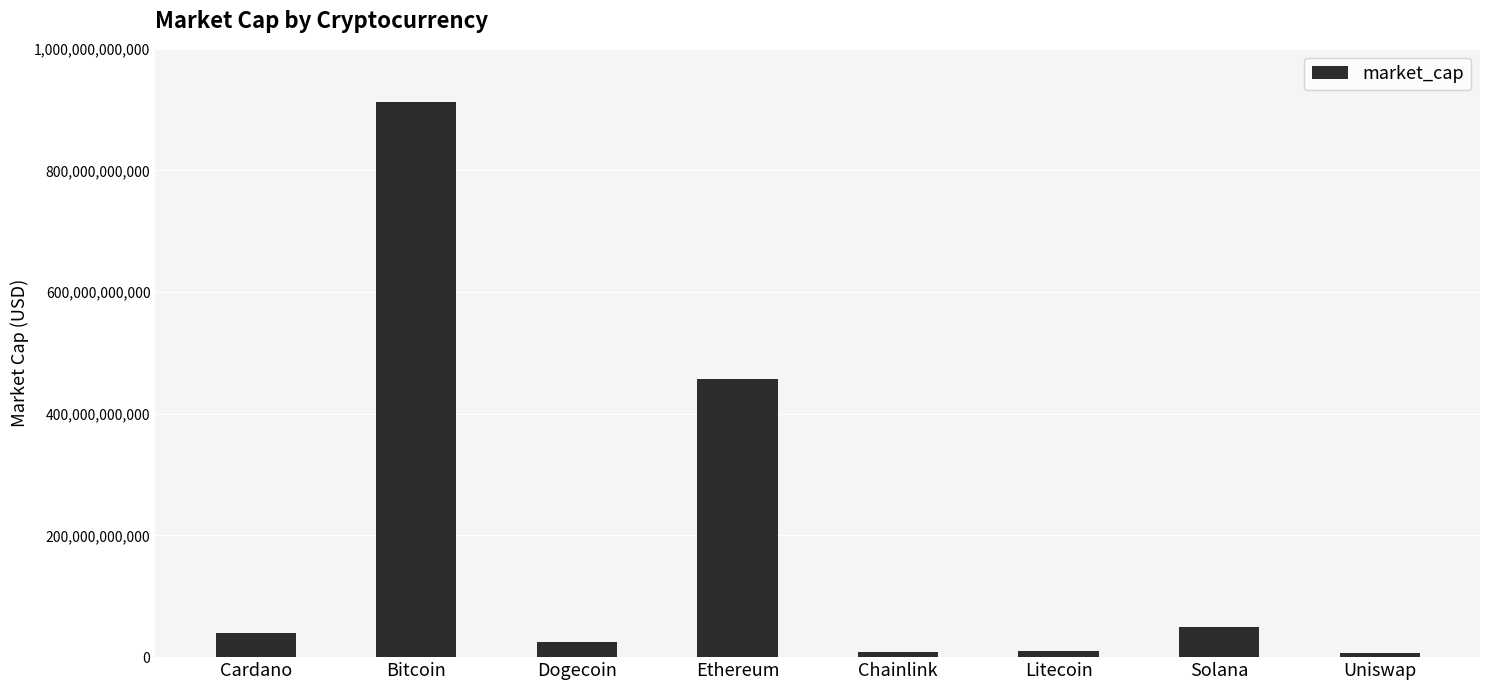

What position from the left is Bitcoin?

2